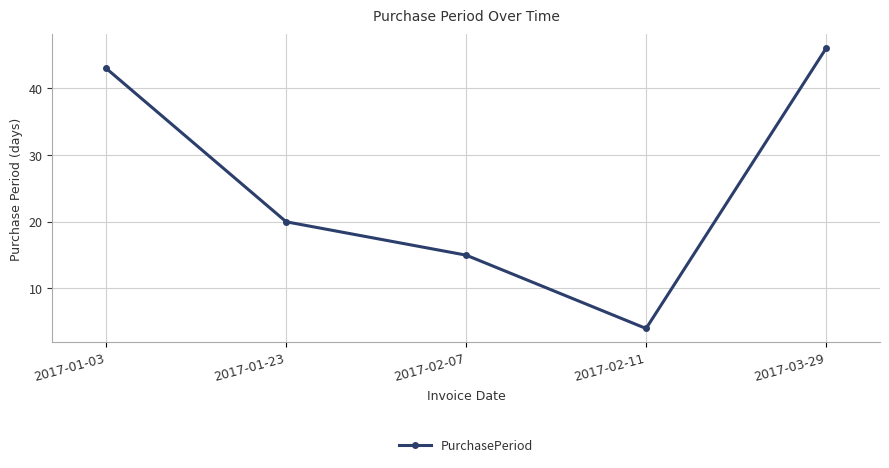

List the labels in order of value, smallest first.

2017-02-11, 2017-02-07, 2017-01-23, 2017-01-03, 2017-03-29